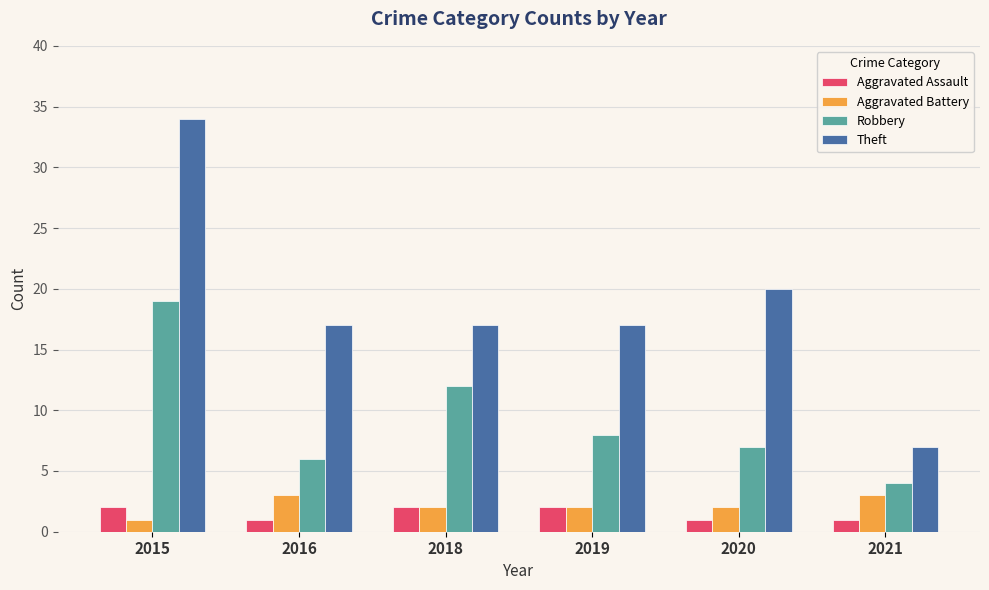

Reading right to left, extract all data points from this chart.

Aggravated Assault: 2021=1	2020=1	2019=2	2018=2	2016=1	2015=2
Aggravated Battery: 2021=3	2020=2	2019=2	2018=2	2016=3	2015=1
Robbery: 2021=4	2020=7	2019=8	2018=12	2016=6	2015=19
Theft: 2021=7	2020=20	2019=17	2018=17	2016=17	2015=34